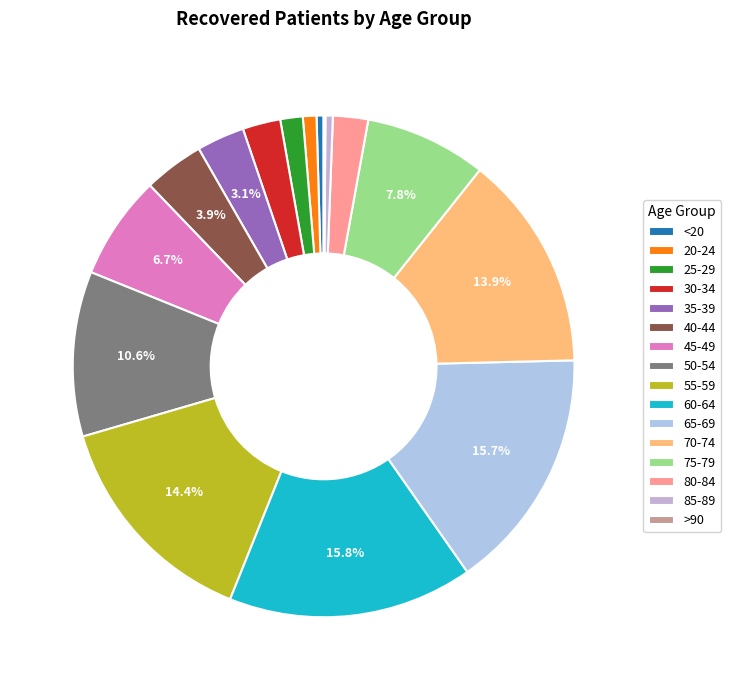

What is the total percentage of 30-34 and 55-59?

16.8%